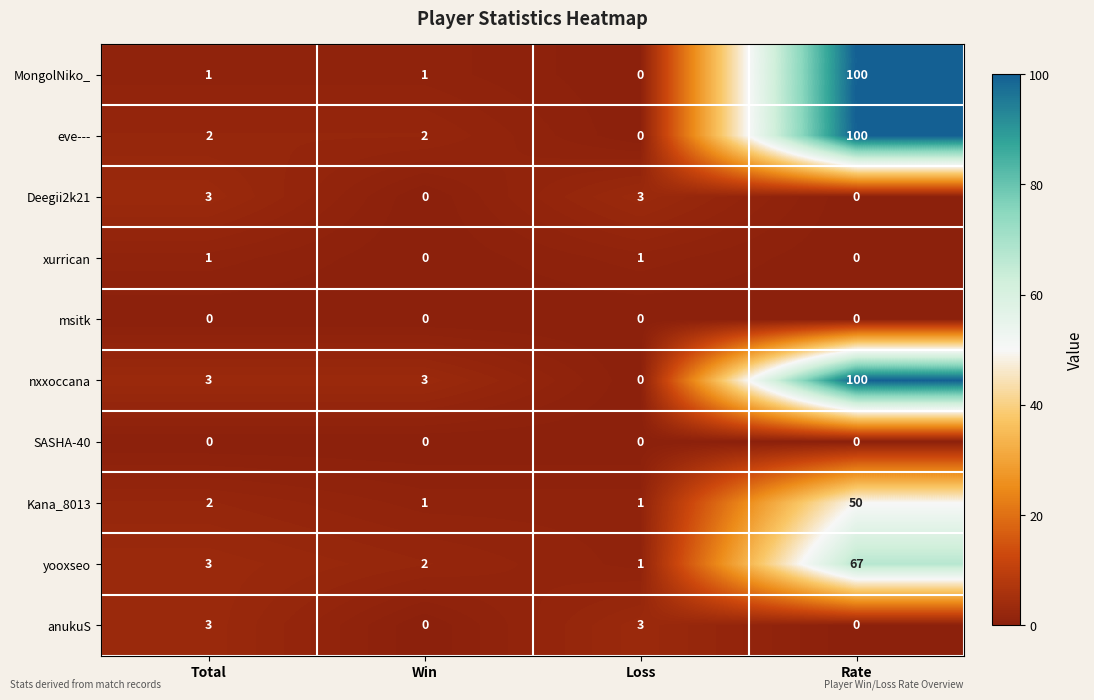

What is the difference between the maximum and minimum values in the yooxseo series?

66